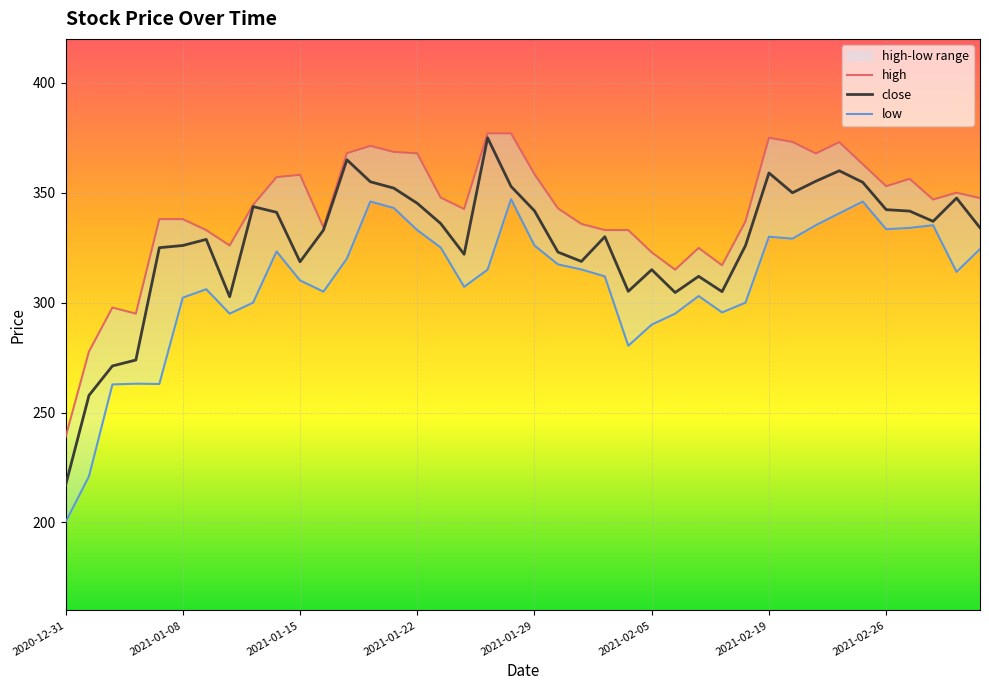

In high, how many points are higher than both neighbors (excluding endpoints)?

9